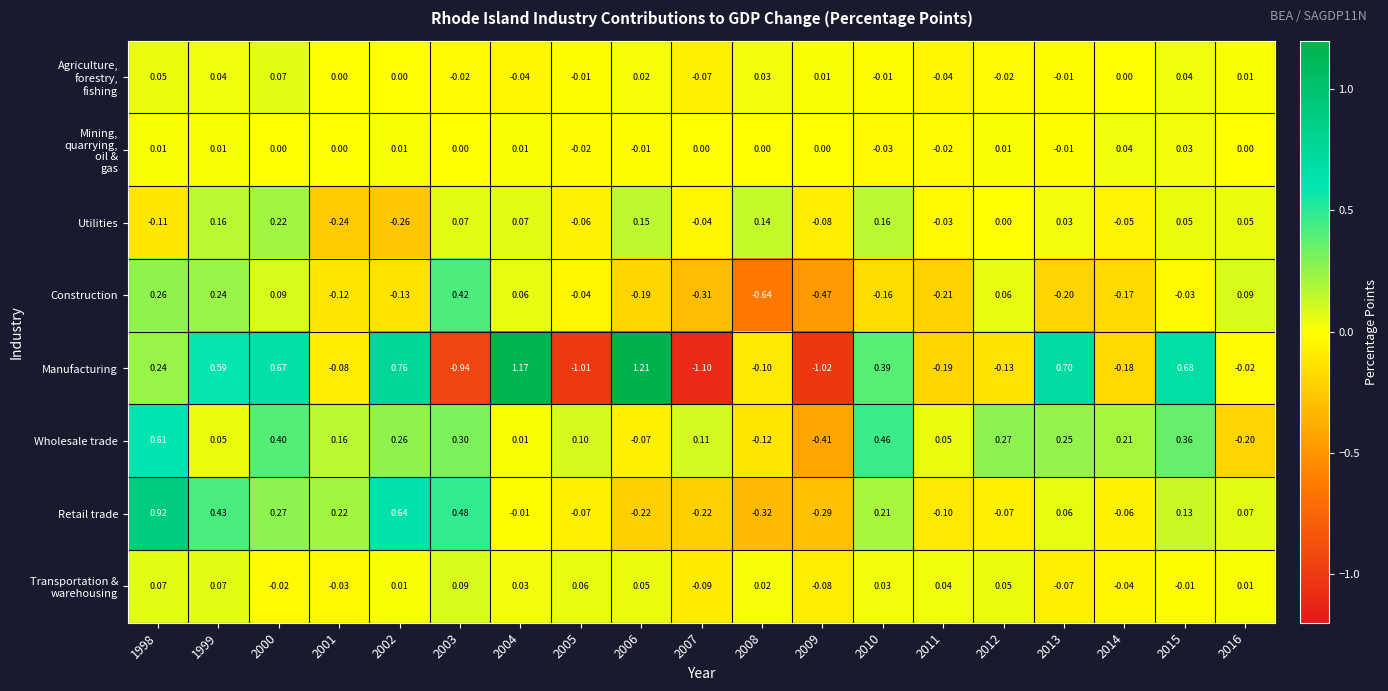

Which series changed the most between 2002 and 2015?

Retail trade